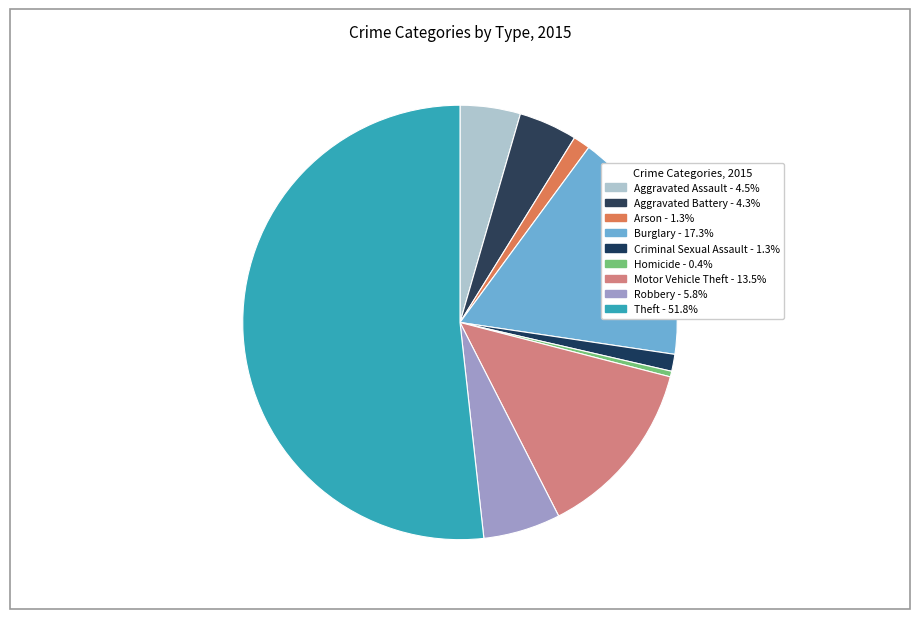

What percentage is the Motor Vehicle Theft slice, to the nearest percent?

13%